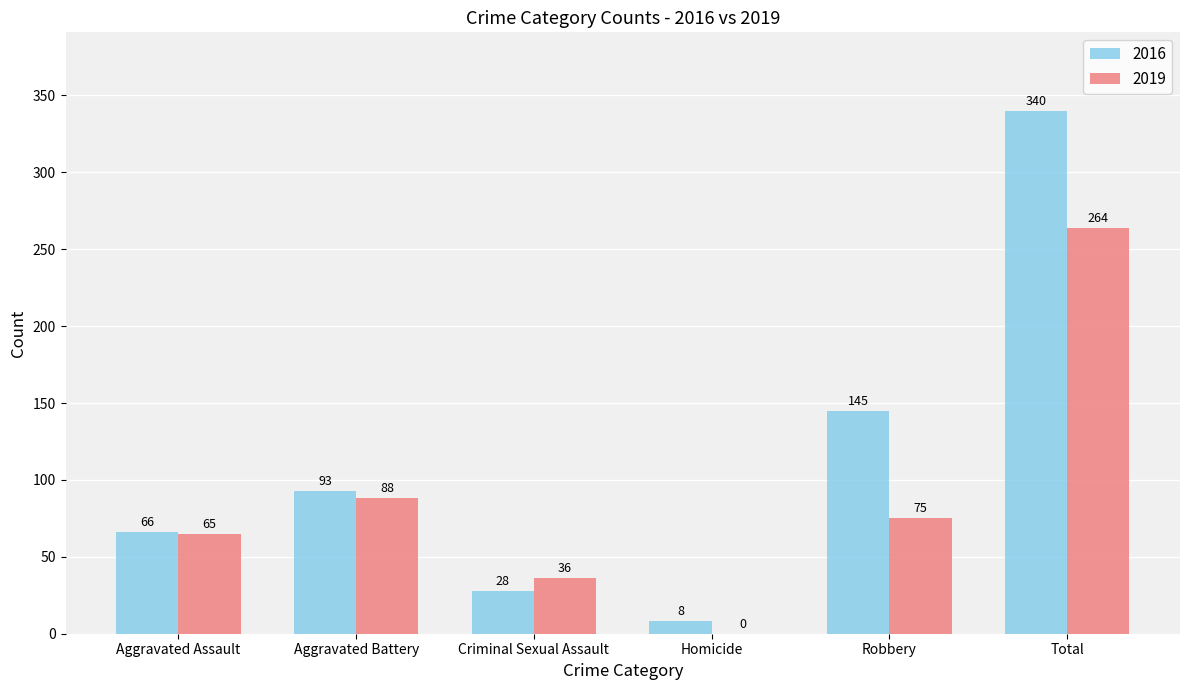

At which category is the sum across all series the highest?

Total